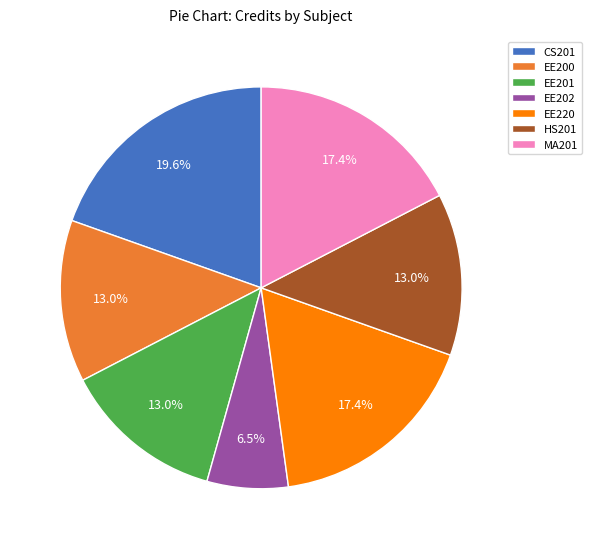

What portion of the pie excludes MA201?

82.6%